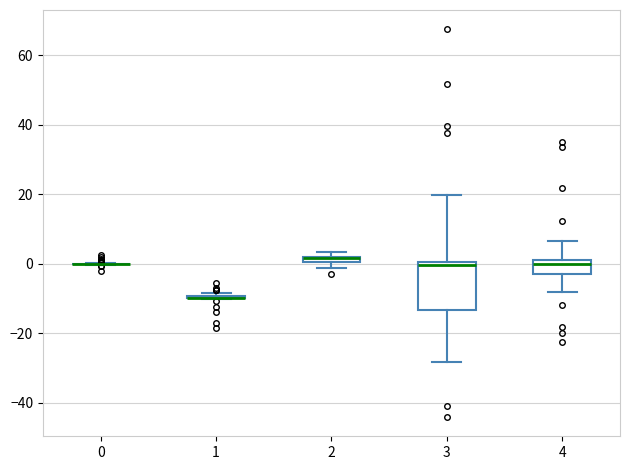

Where is the lower edge of the box at x = 2 on the y-axis? The values are not printed on the chart, so give them approximately, as read against the axis.

0